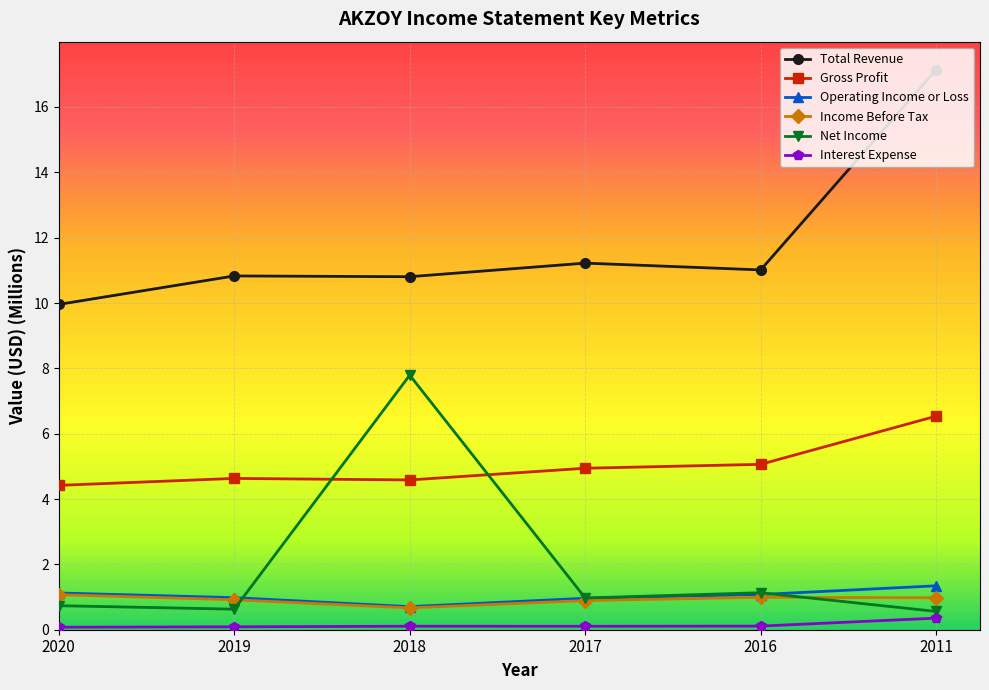

Rank the series by their maximum value, from lowest to highest.

Interest Expense, Income Before Tax, Operating Income or Loss, Gross Profit, Net Income, Total Revenue